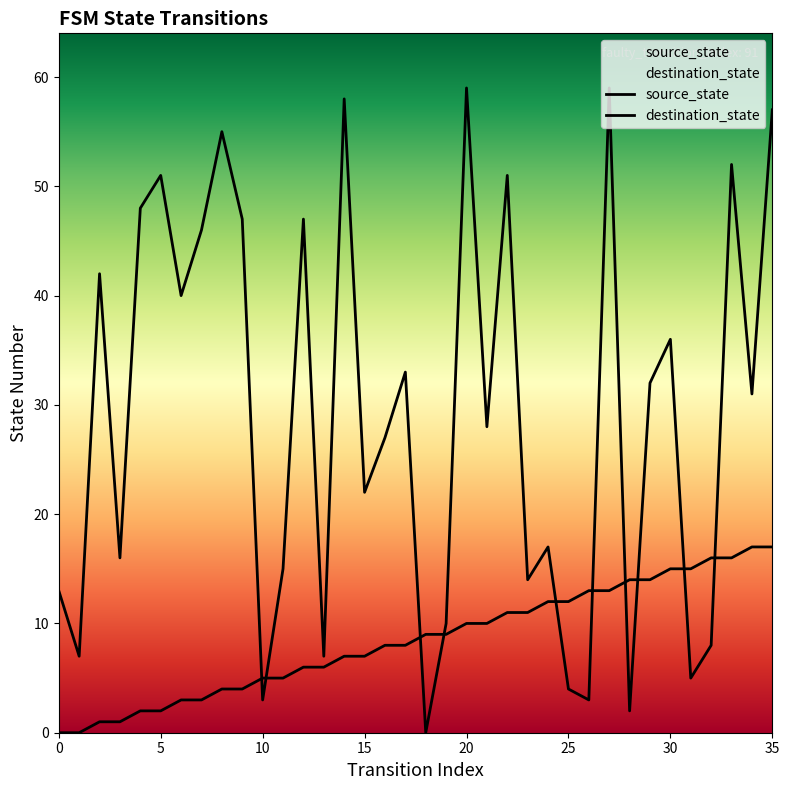

What are all the series names shown in the legend?

source_state, destination_state